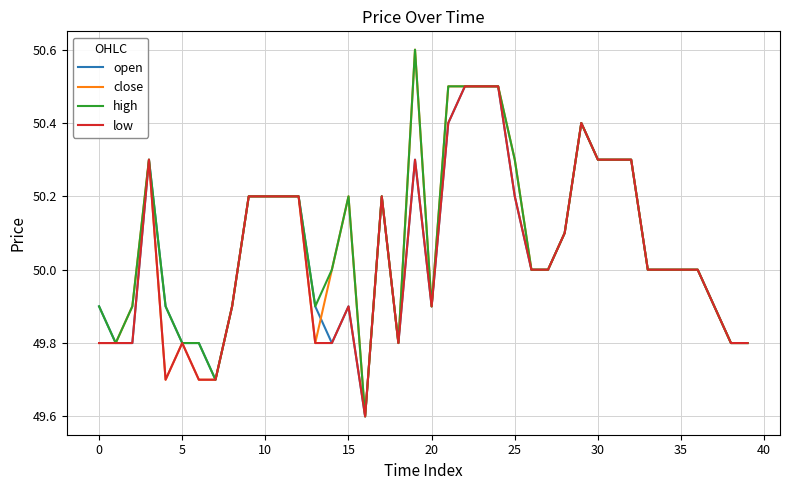

What is the minimum value for open?

49.6